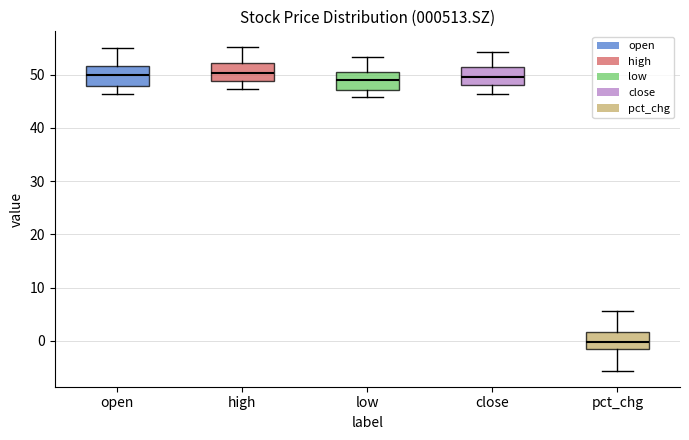

Reading left to right, transcribe this box plot: for each box, give where its median line is, the range the box spans, and where its two whiskers end, as read against the y-axis. The values are not printed on the chart, so give them approximately, as read against the axis.

open: median 50, box 48 to 52, whiskers 46 to 55
high: median 50, box 49 to 52, whiskers 47 to 55
low: median 49, box 47 to 51, whiskers 46 to 53
close: median 50, box 48 to 51, whiskers 46 to 54
pct_chg: median 0, box -2 to 2, whiskers -6 to 6